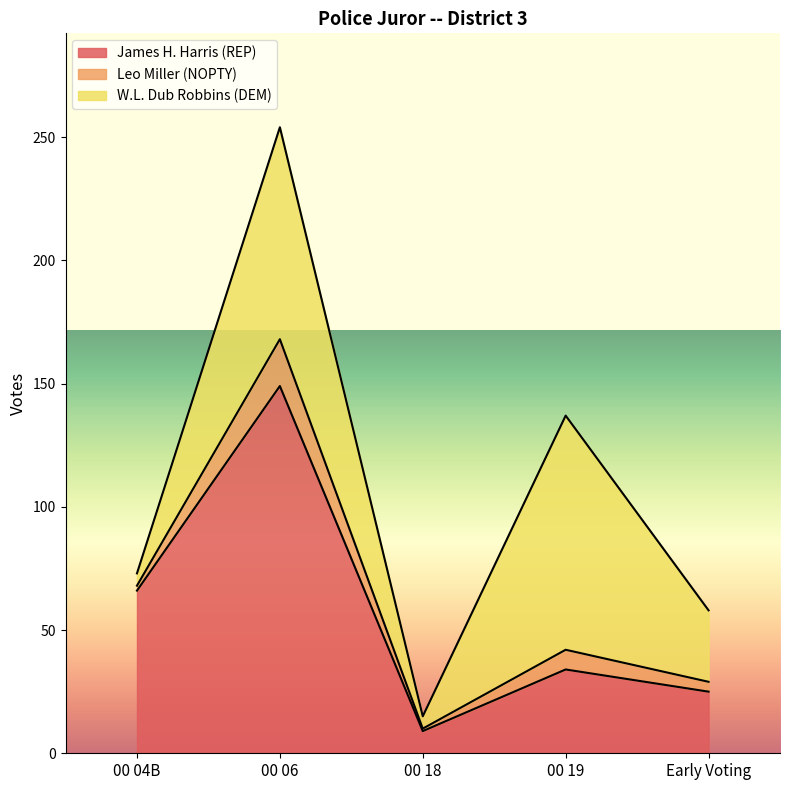

Reading left to right, what are all the values shown in this chart?

James H. Harris (REP): 66	149	9	34	25
Leo Miller (NOPTY): 2	19	1	8	4
W.L. Dub Robbins (DEM): 5	86	5	95	29